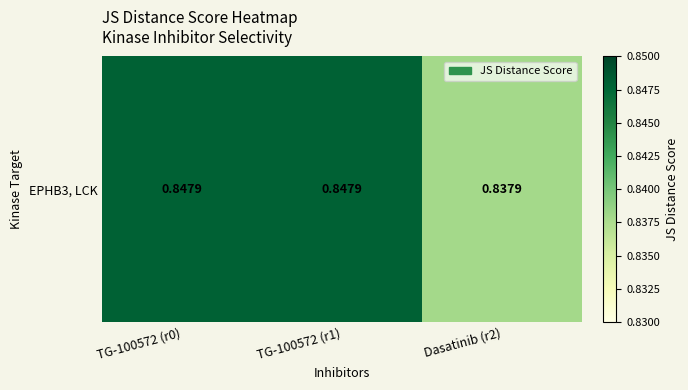

List the labels in order of value, smallest first.

Dasatinib (r2), TG-100572 (r0), TG-100572 (r1)